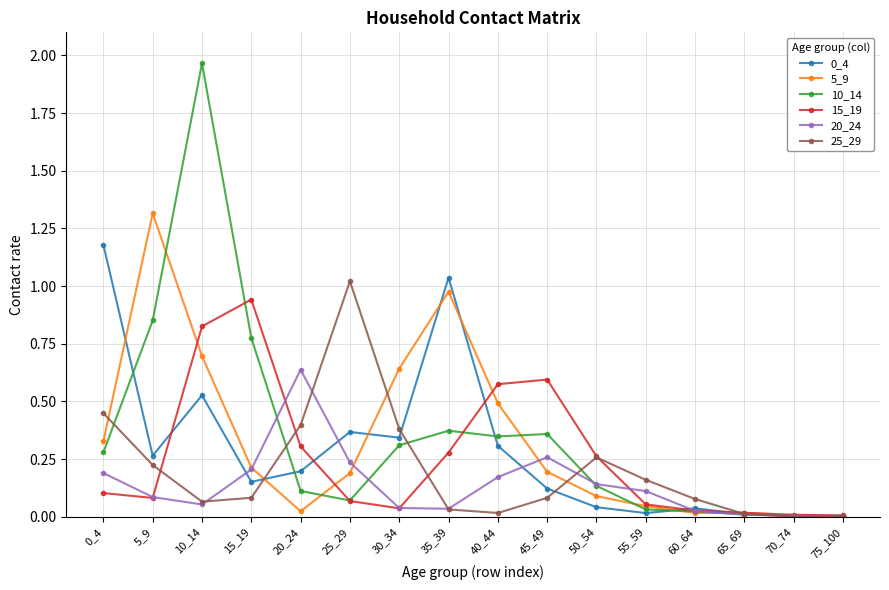

At which category does 0_4 reach its first local valley?

5_9